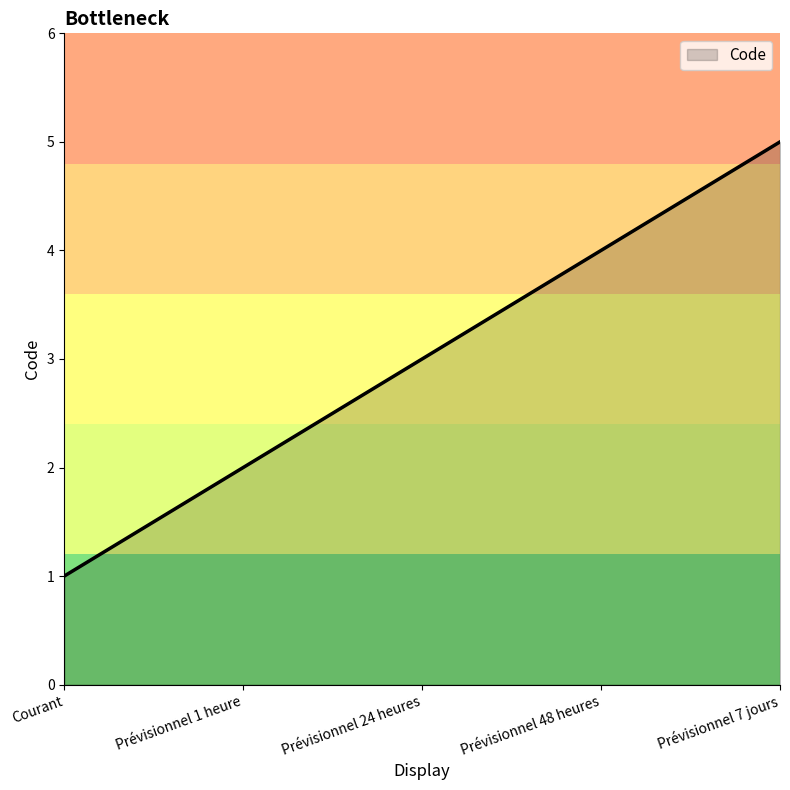

The chart shows a value of 4 at Prévisionnel 48 heures. True or false?

True